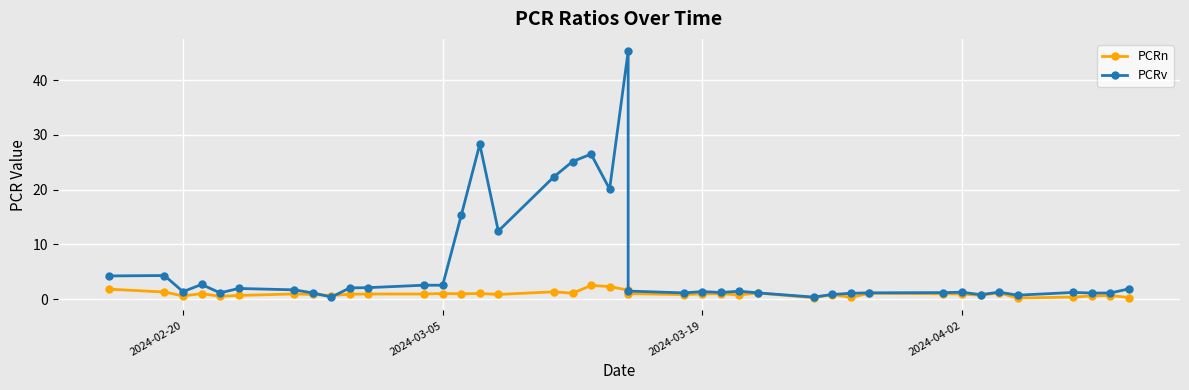

What is the sum of all PCRn values?

37.8